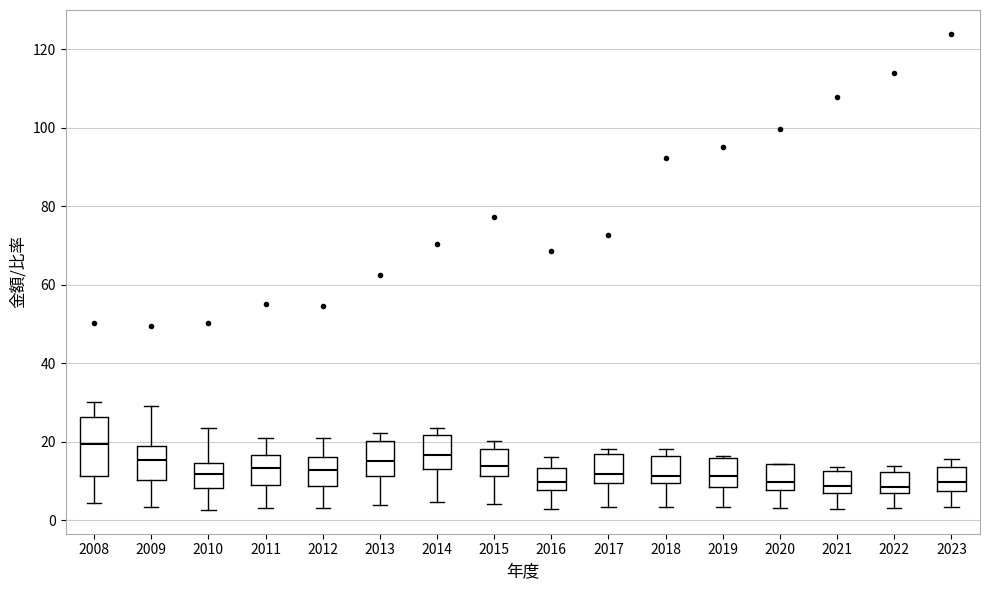

Where is the upper edge of the box at x = 2017 on the y-axis? The values are not printed on the chart, so give them approximately, as read against the axis.

16